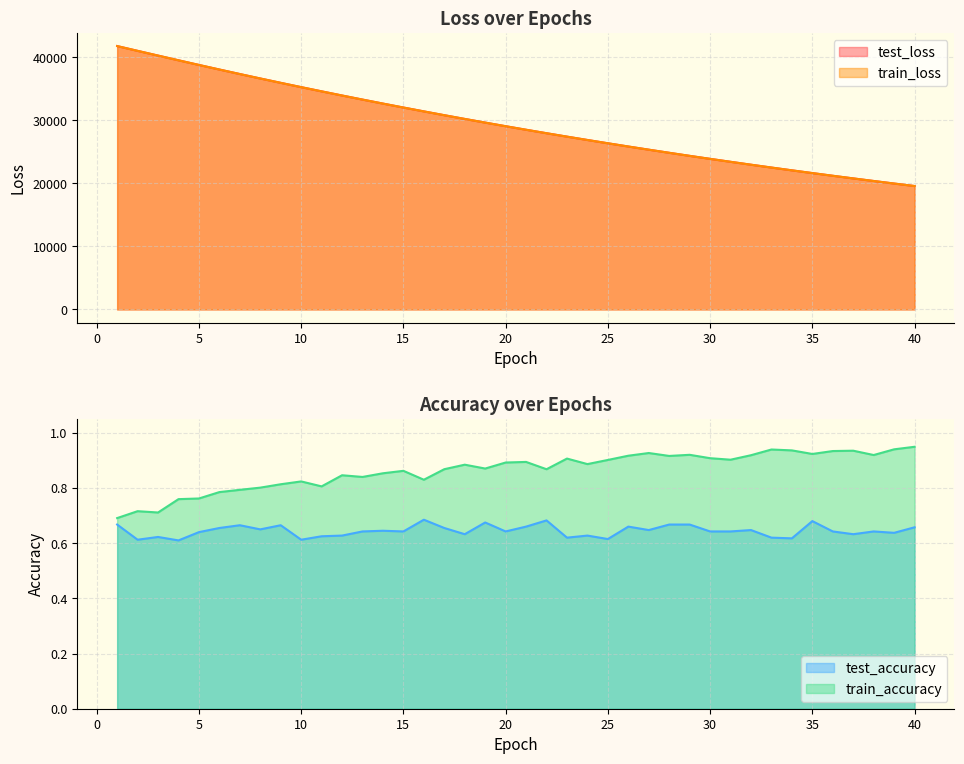

The test_loss series shows 24356.3 at 29. True or false?

True